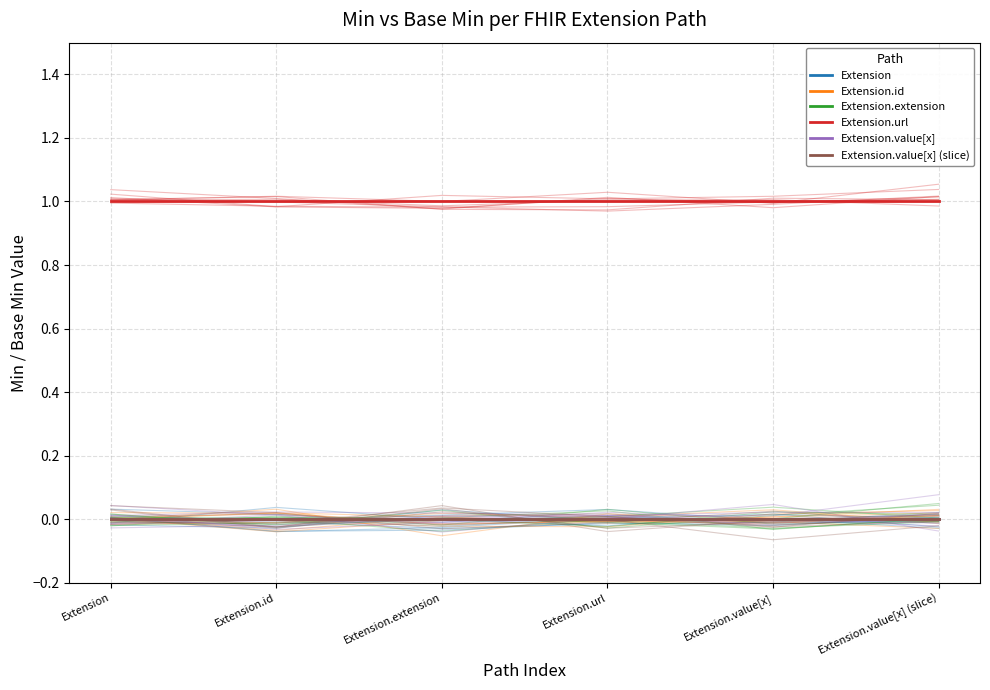

What is the difference between the highest and lowest values at Extension.url?

1